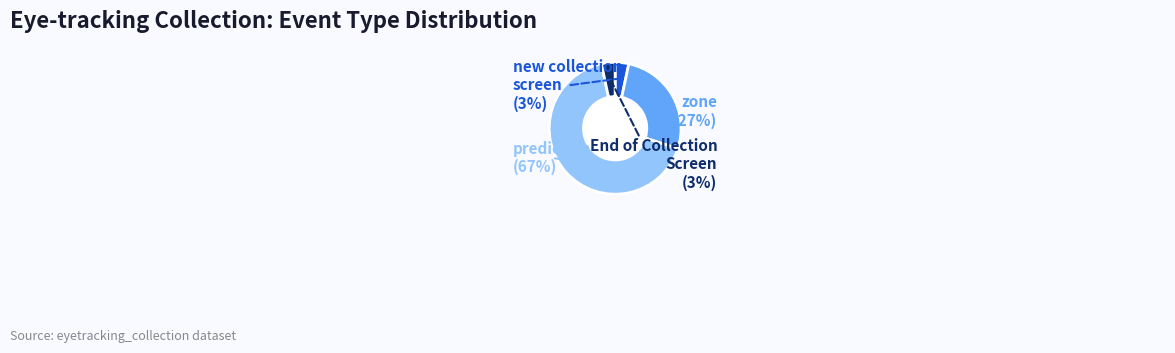

To the nearest percent, what is the average slice percentage?

25%